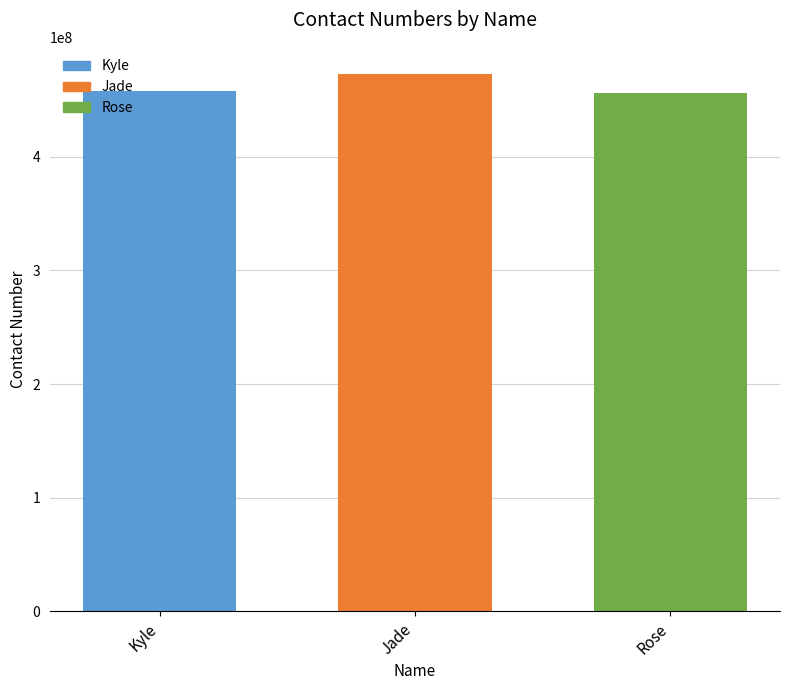

Reading left to right, list all the values displayed in this chart.

Kyle=457890054	Jade=473200761	Rose=455901029